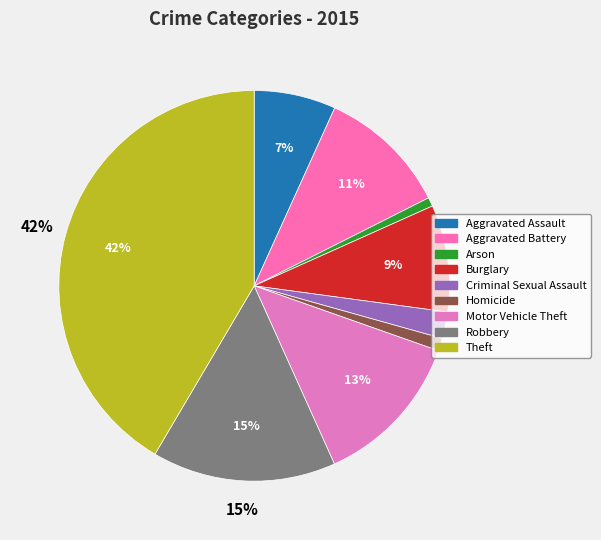

Count the number of slices in the pie.

9